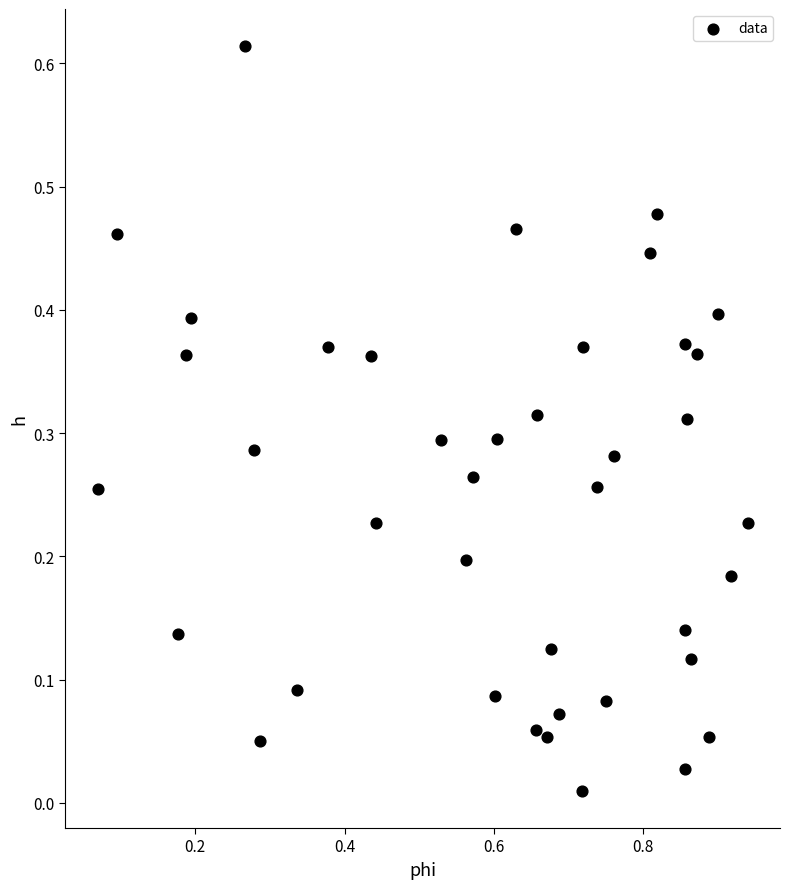

What is the range of X values (max minus min)?

0.9